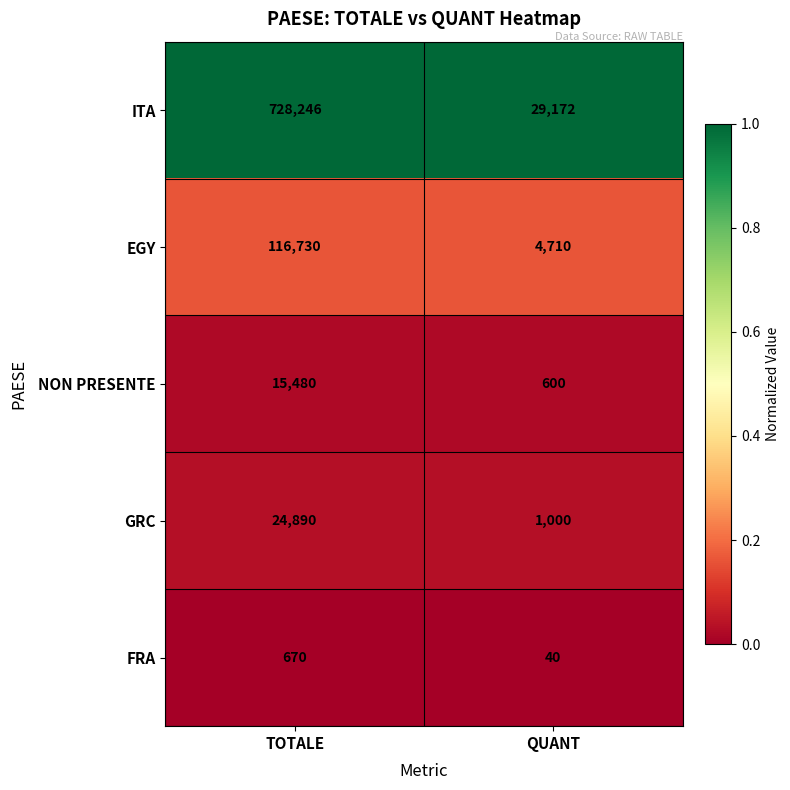

Reading left to right, transcribe all the data shown in this chart.

ITA: 728246	29172
EGY: 116730	4710
NON PRESENTE: 15480	600
GRC: 24890	1000
FRA: 670	40